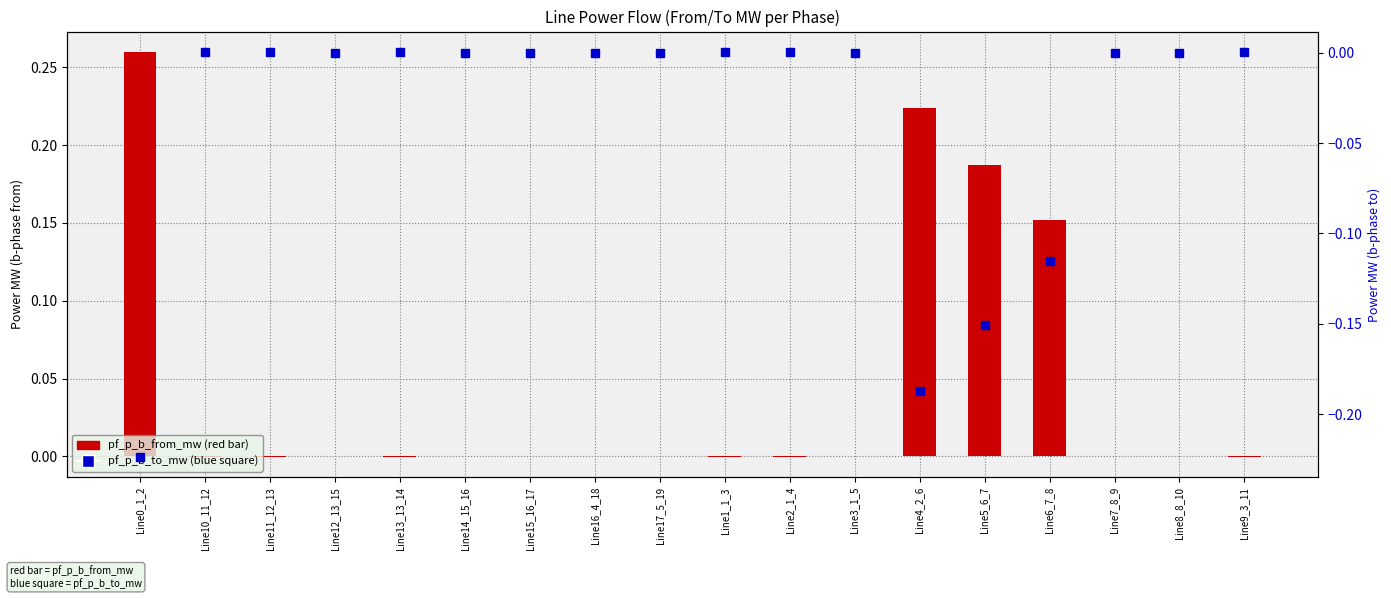

Reading left to right, transcribe all the data shown in this chart.

pf_p_b_from_mw: 0.3	-0.0	-0.0	-0.0	-0.0	-0.0	-0.0	-0.0	-0.0	-0.0	-0.0	-0.0	0.2	0.2	0.2	-0.0	-0.0	-0.0
pf_p_b_to_mw: -0.2	0.0	0.0	0.0	0.0	0.0	0.0	0.0	0.0	0.0	0.0	0.0	-0.2	-0.2	-0.1	0.0	0.0	0.0